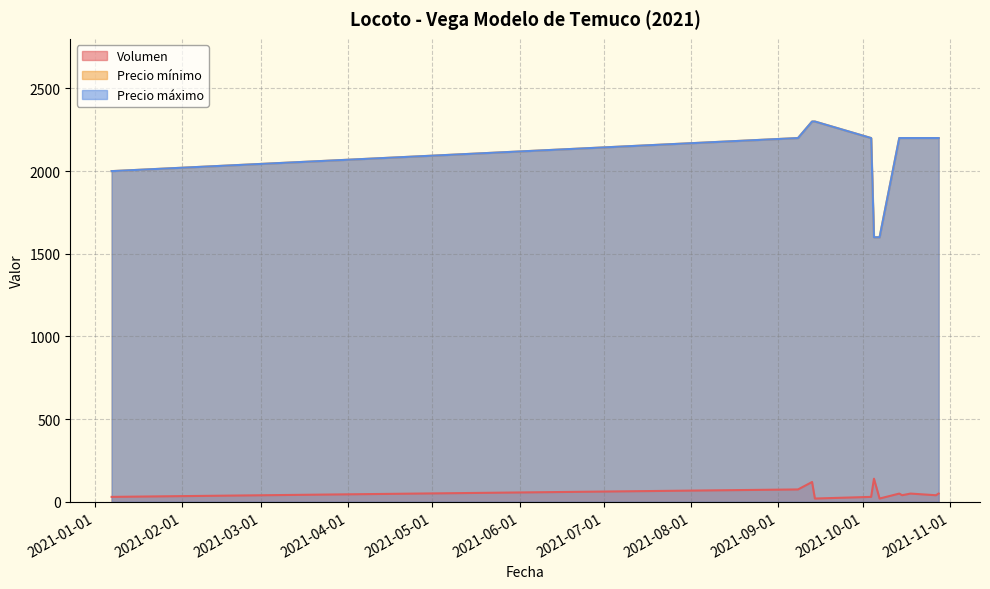

What is the spread (max minus min) of values at 2021-10-07?

1580